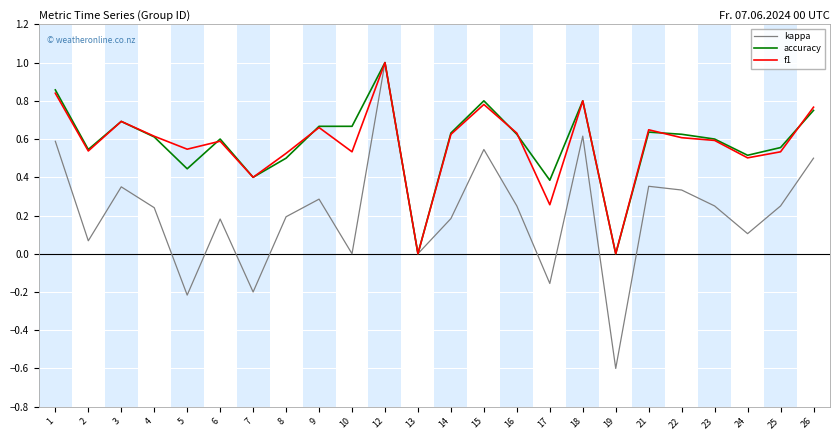

Which series has the largest range (max minus min)?

kappa